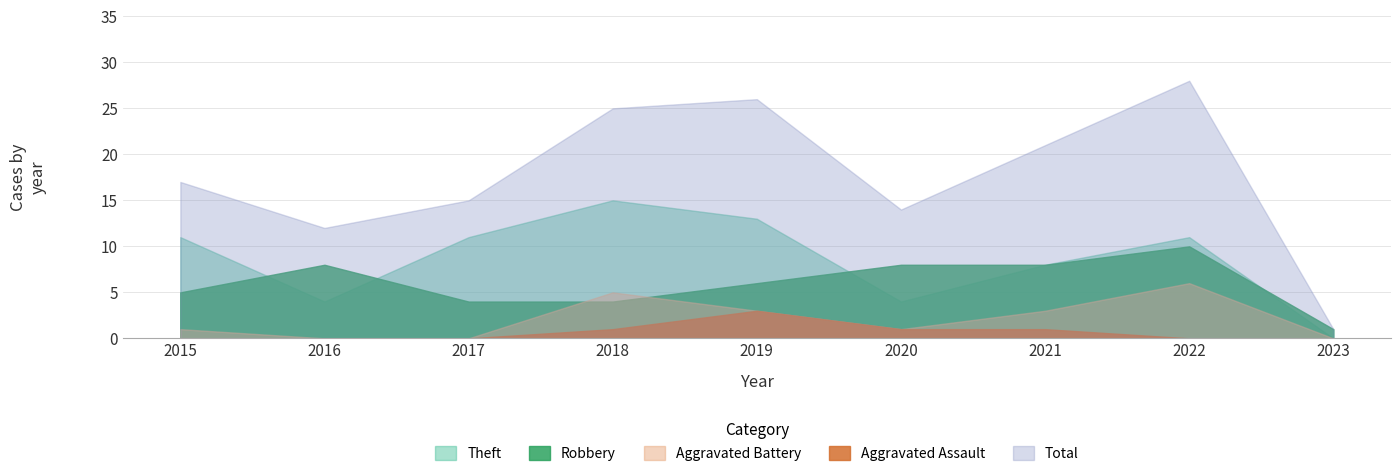

The Aggravated Battery series shows 7 at 2018. True or false?

False